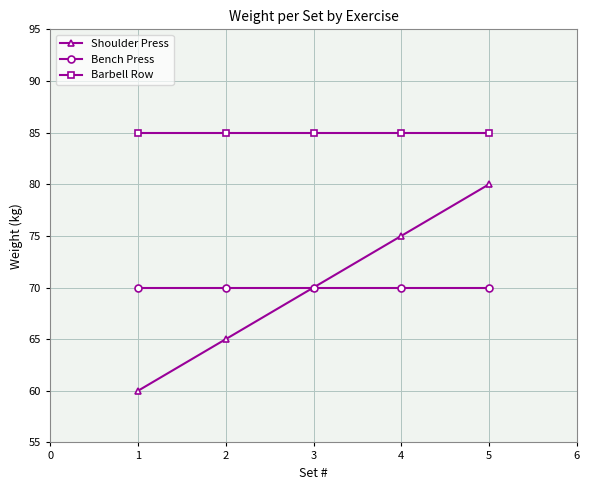

What is the value of the Bench Press point at the 1st from the left?

70